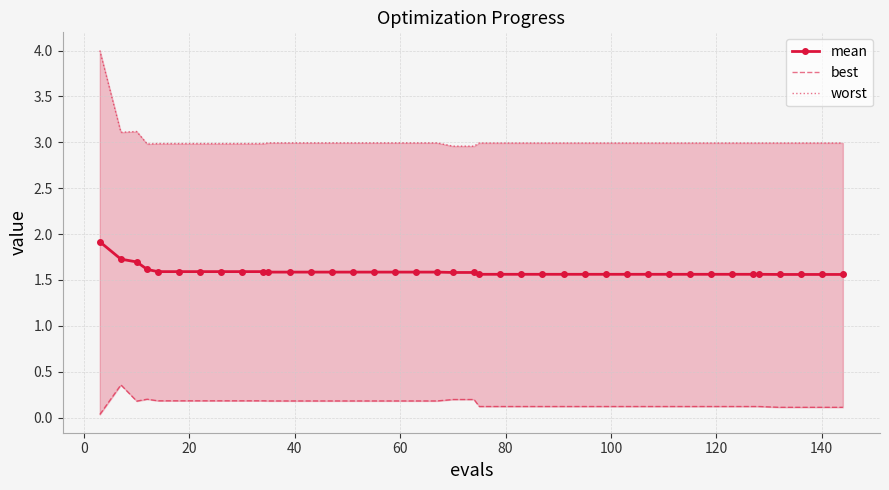

In worst, how many points are lower than both neighbors (excluding endpoints)?

2